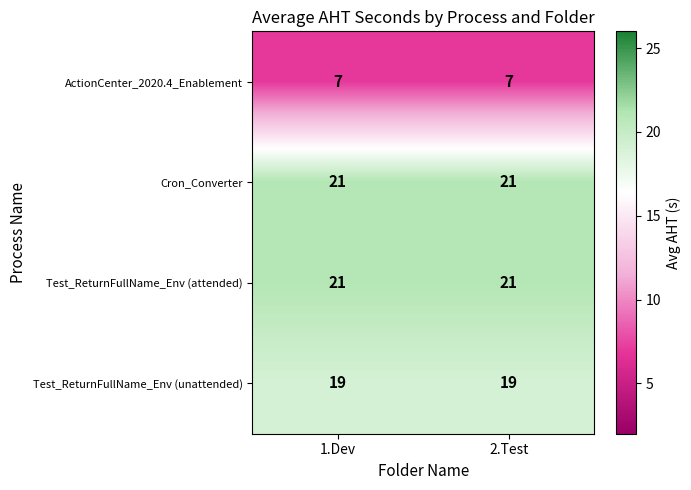

What is the average value of the ActionCenter_2020.4_Enablement series?

7